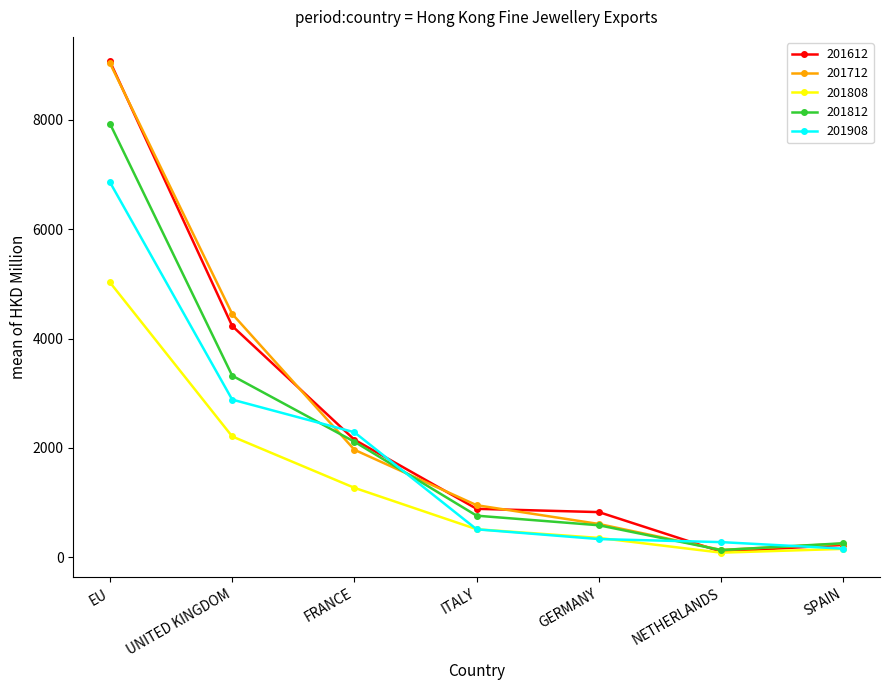

Is the value of 201712 at ITALY greater than the value of 201908 at FRANCE?

No